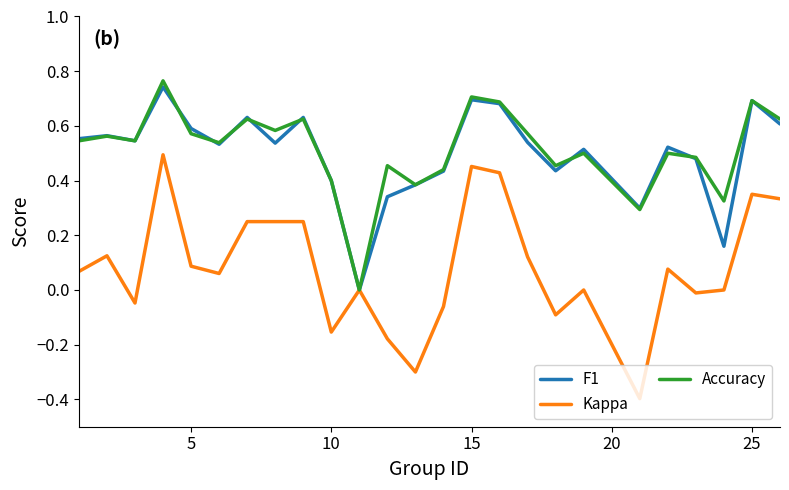

Which series has the widest spread of values?

Kappa